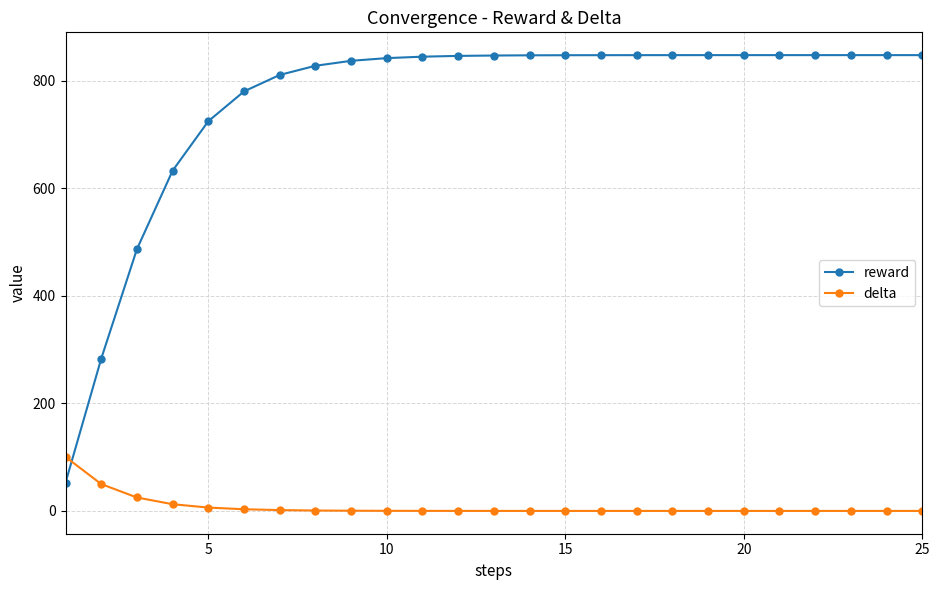

What is the maximum value shown in the chart?

848.0